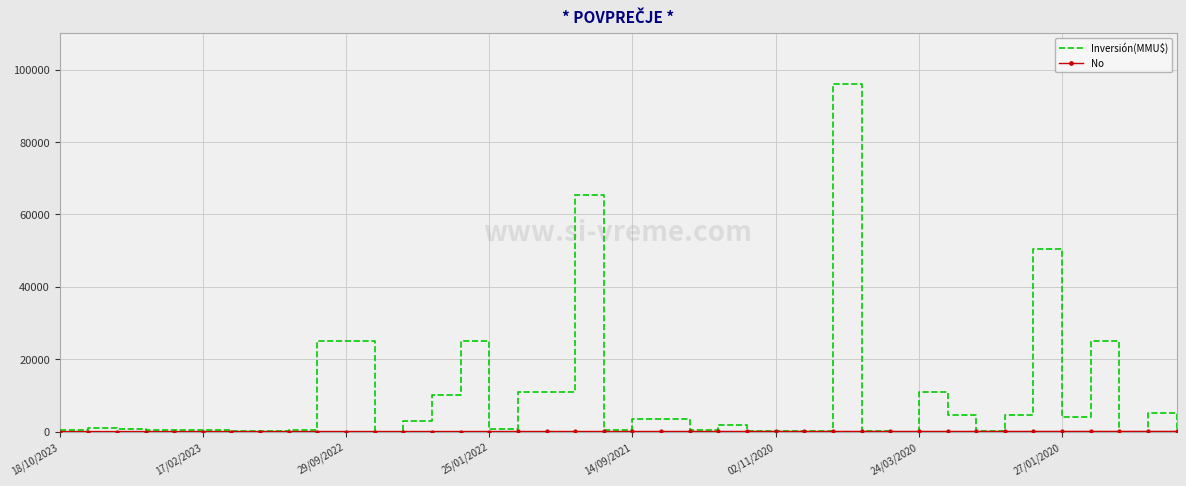

What is the greatest value displayed?

96000